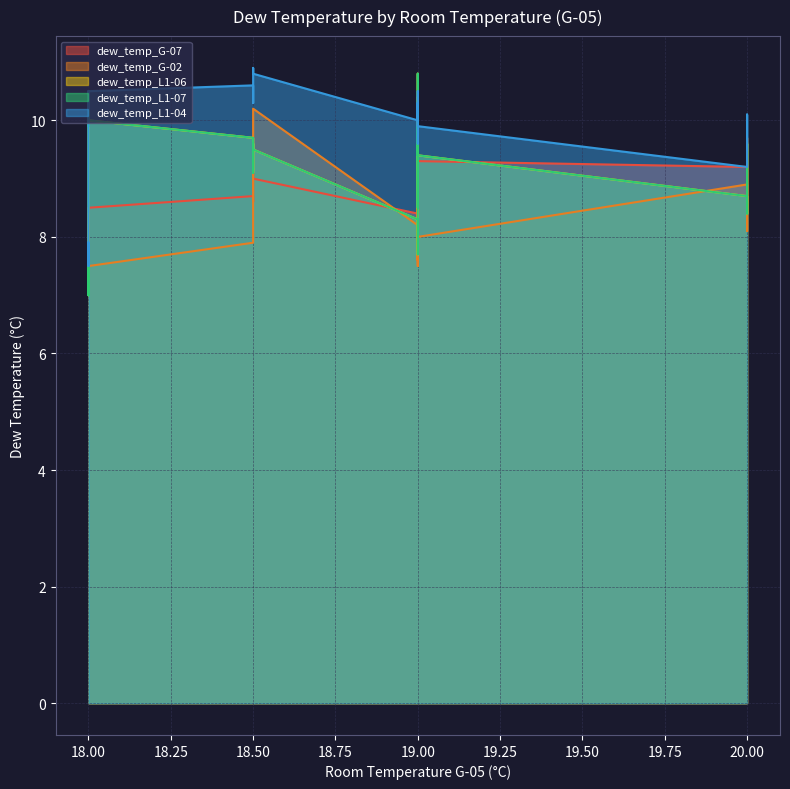

True or false: dew_temp_L1-04 has more than 0 interior local peaks.

True